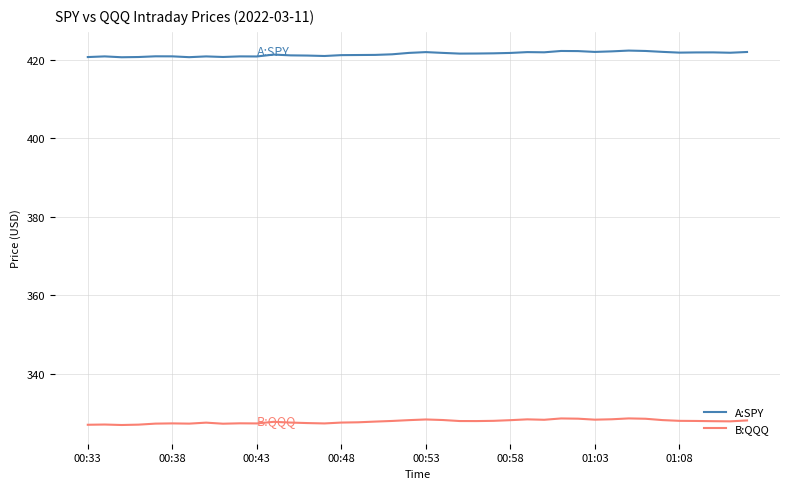

What is the maximum value for B:QQQ?

328.6